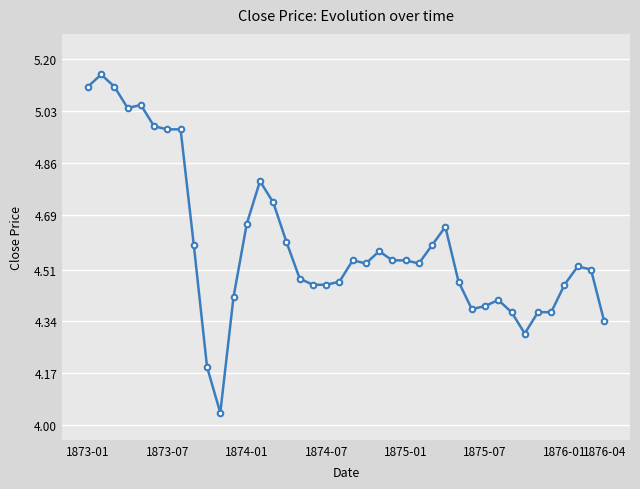

How many lines are shown in the chart?

1